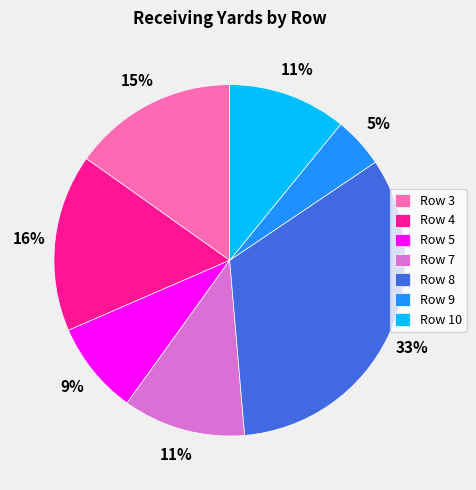

What percentage is the Row 5 slice, to the nearest percent?

9%